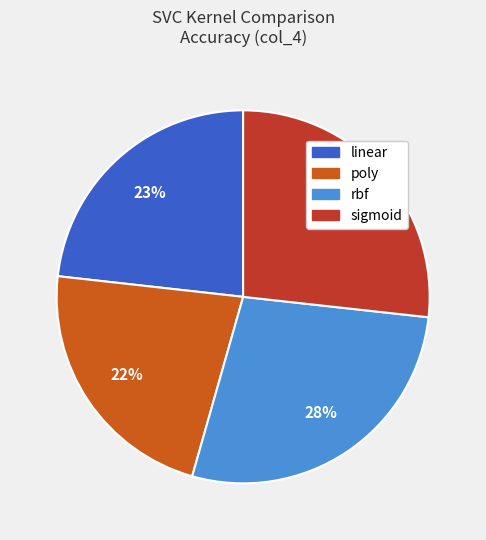

Is linear the majority of the pie?

No